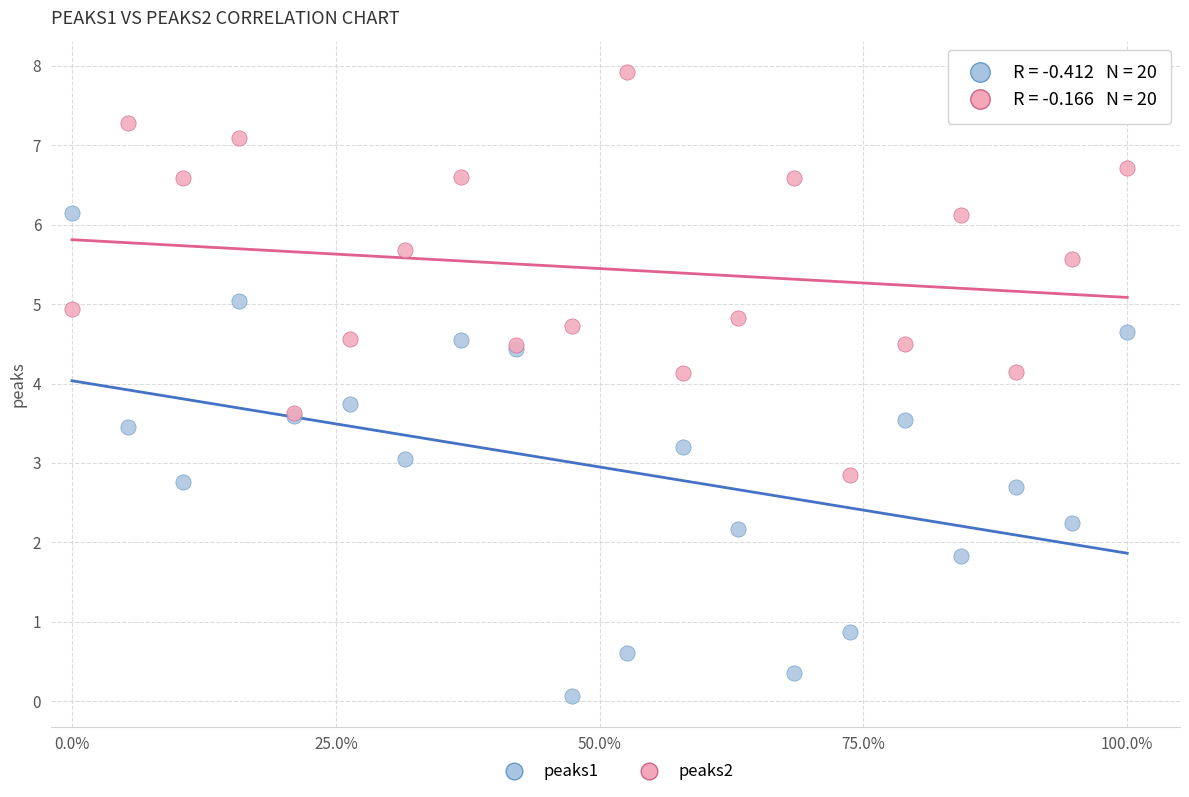

What is the X range (max minus min) for the scatter plot?

1.0